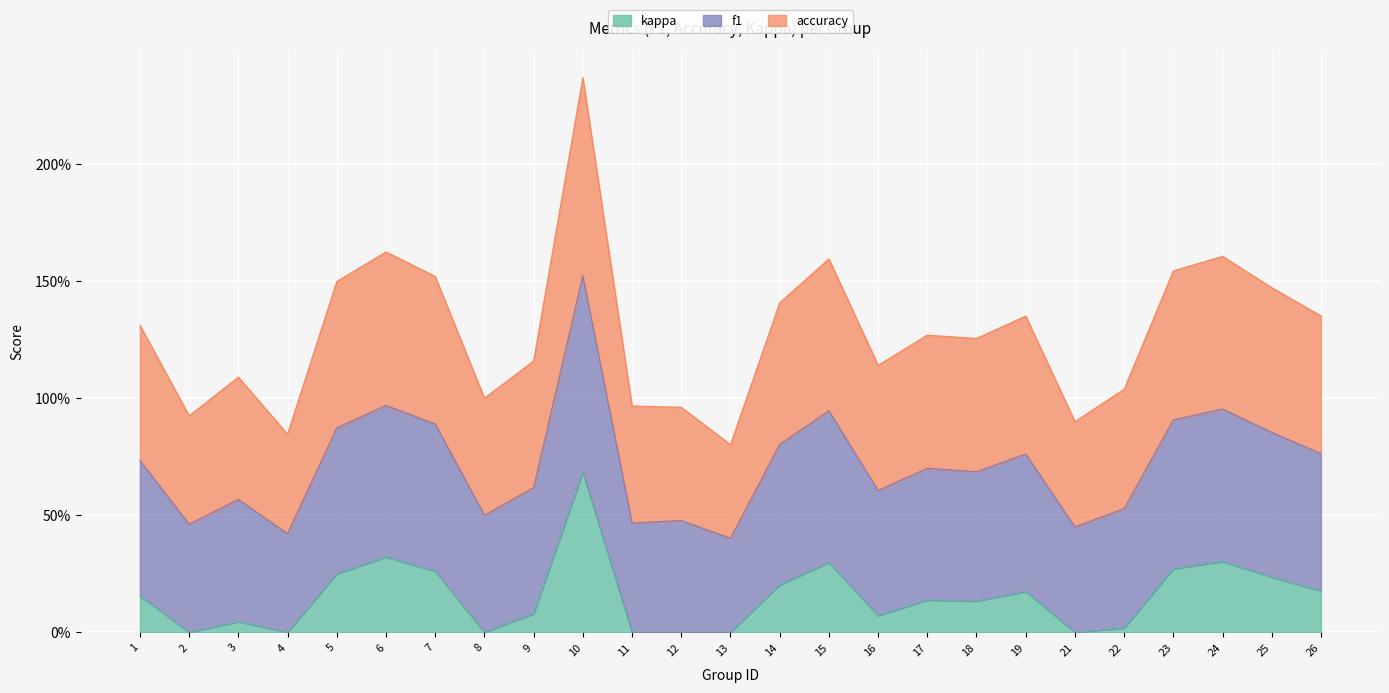

Is it true that f1 equals 0.4 at 9?

False